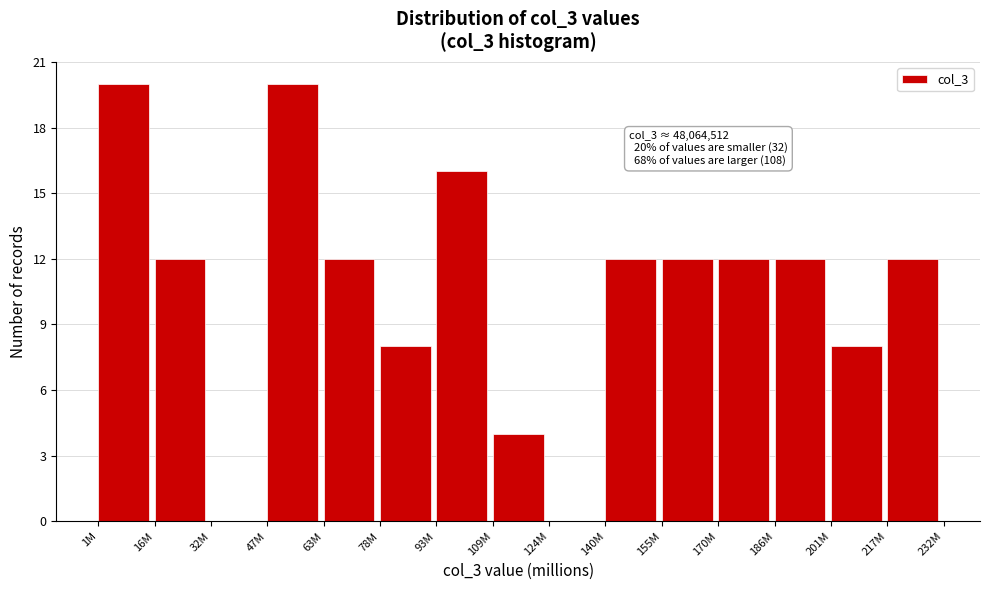

Reading left to right, transcribe all the data shown in this chart.

1M=20	16M=12	32M=0	47M=20	63M=12	78M=8	93M=16	109M=4	124M=0	140M=12	155M=12	170M=12	186M=12	201M=8	217M=12